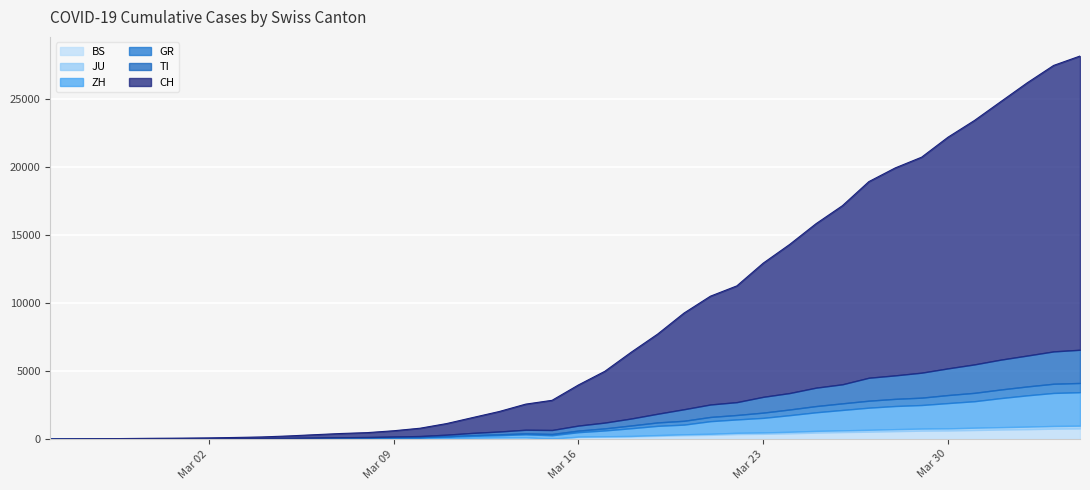

What are all the series names shown in the legend?

CH, TI, GR, ZH, JU, BS